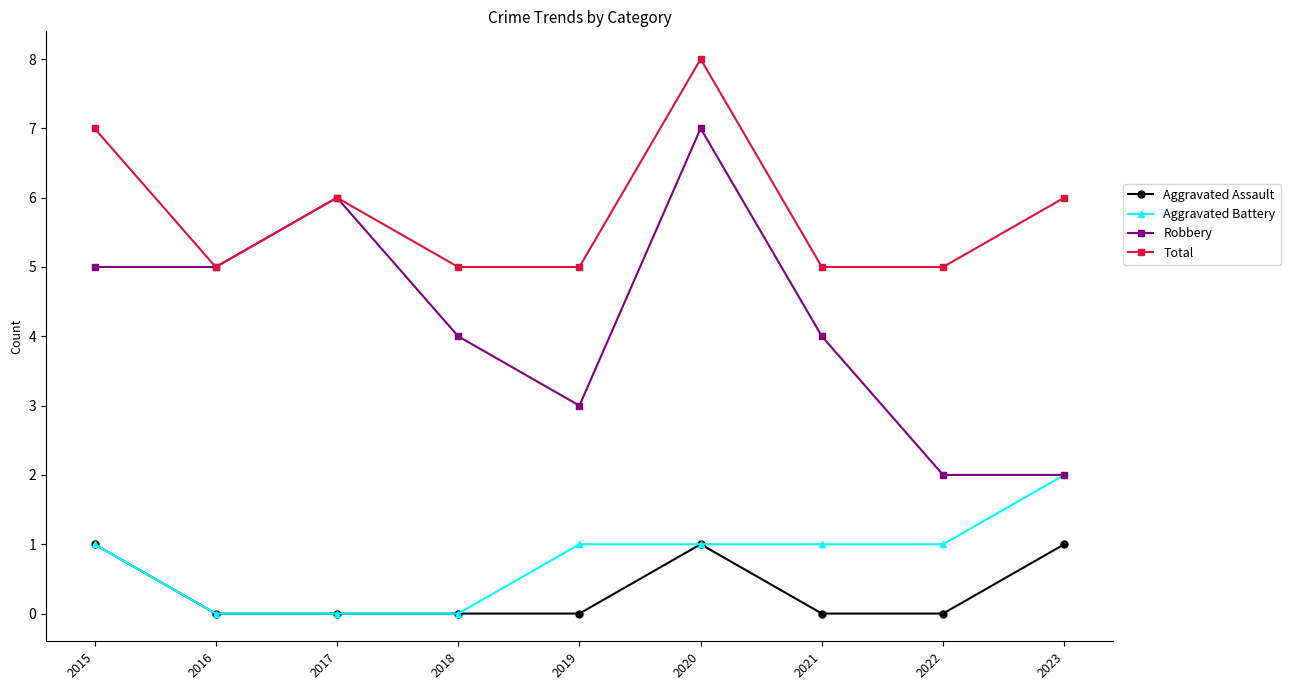

What is the difference between the Total values at 2019 and 2017?

1